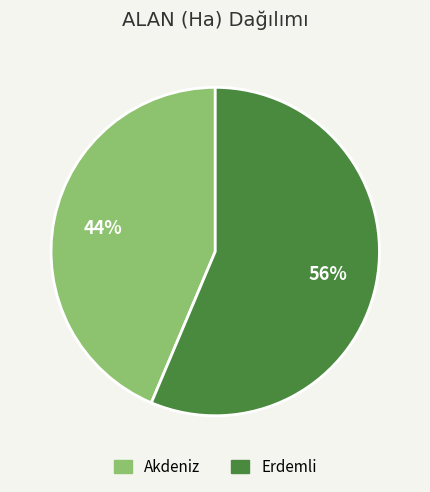

Does Akdeniz represent more than half of the total?

No